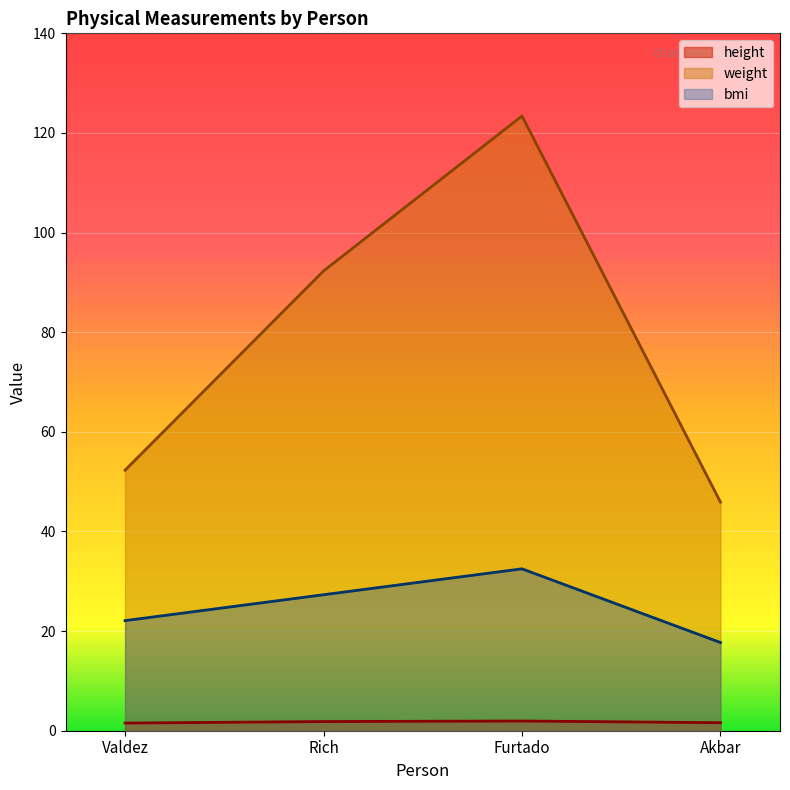

What are all the series names shown in the legend?

height, weight, bmi